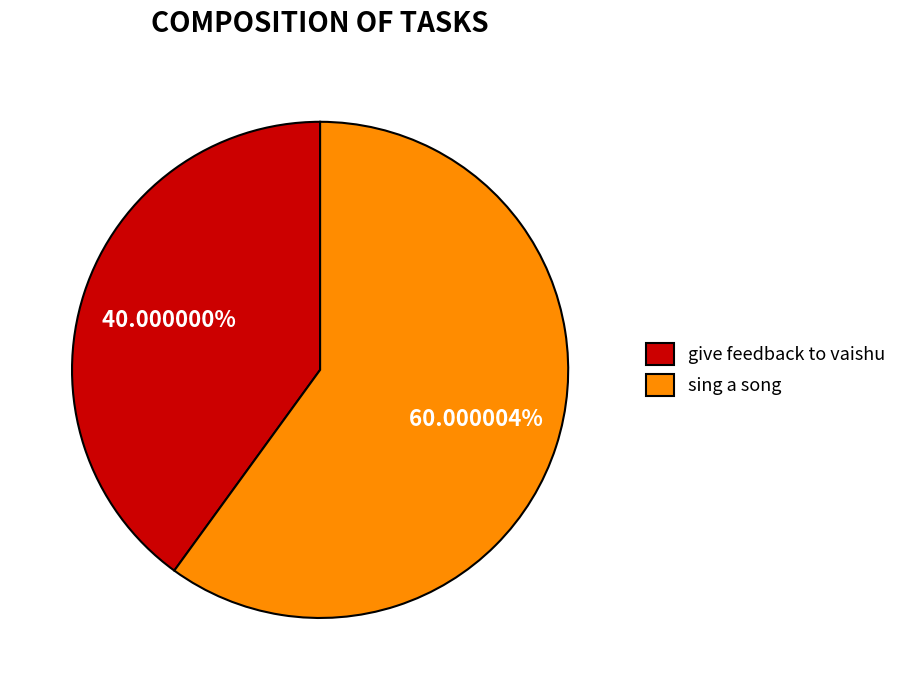

How many slices are in this pie chart?

2